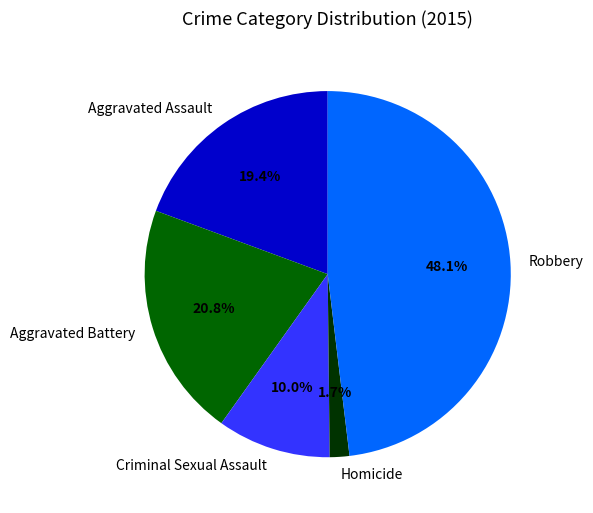

Is the sum of Aggravated Battery and Criminal Sexual Assault greater than half?

No